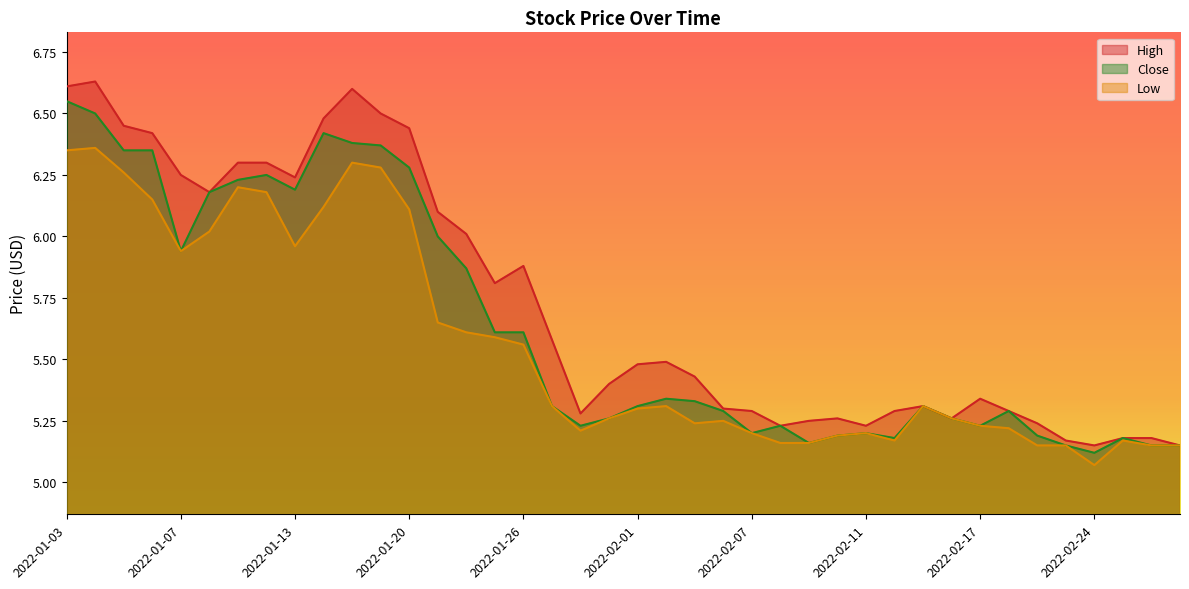

What is the value of the High point at the 1st from the left?

6.6